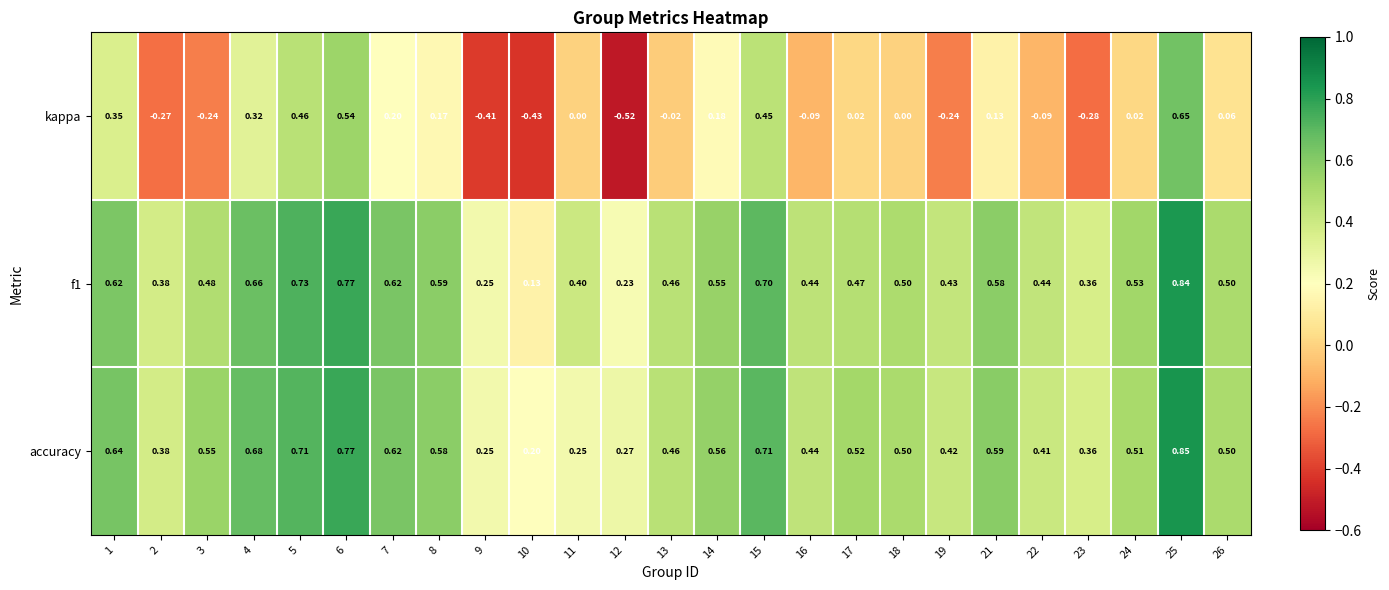

Is the value of f1 at 17 greater than the value of accuracy at 18?

No